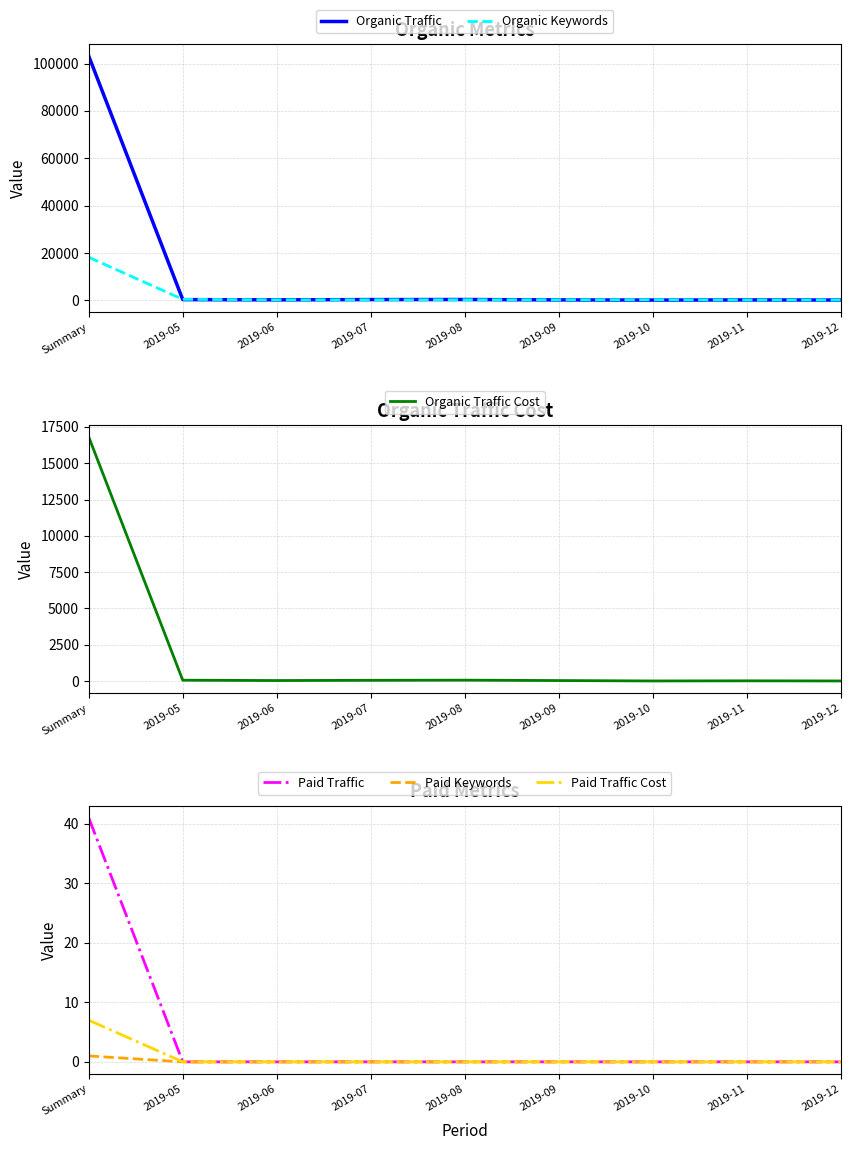

Reading left to right, list all the values displayed in this chart.

Organic Traffic: Summary=103149	2019-05=318	2019-06=216	2019-07=328	2019-08=356	2019-09=196	2019-10=134	2019-11=188	2019-12=141
Organic Keywords: Summary=18205	2019-05=426	2019-06=242	2019-07=242	2019-08=271	2019-09=249	2019-10=267	2019-11=190	2019-12=176
Organic Traffic Cost: Summary=16798	2019-05=61	2019-06=39	2019-07=54	2019-08=64	2019-09=38	2019-10=10	2019-11=19	2019-12=10
Paid Traffic: Summary=41	2019-05=0	2019-06=0	2019-07=0	2019-08=0	2019-09=0	2019-10=0	2019-11=0	2019-12=0
Paid Keywords: Summary=1	2019-05=0	2019-06=0	2019-07=0	2019-08=0	2019-09=0	2019-10=0	2019-11=0	2019-12=0
Paid Traffic Cost: Summary=7	2019-05=0	2019-06=0	2019-07=0	2019-08=0	2019-09=0	2019-10=0	2019-11=0	2019-12=0